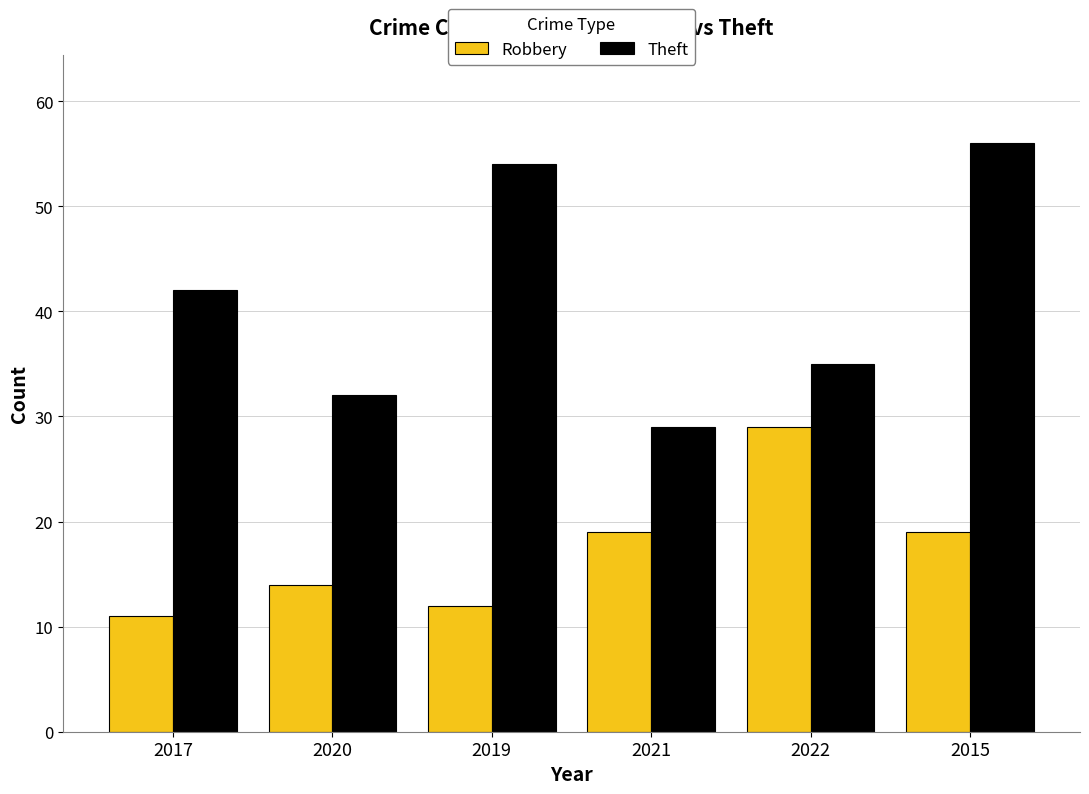

How many groups of bars are there?

6